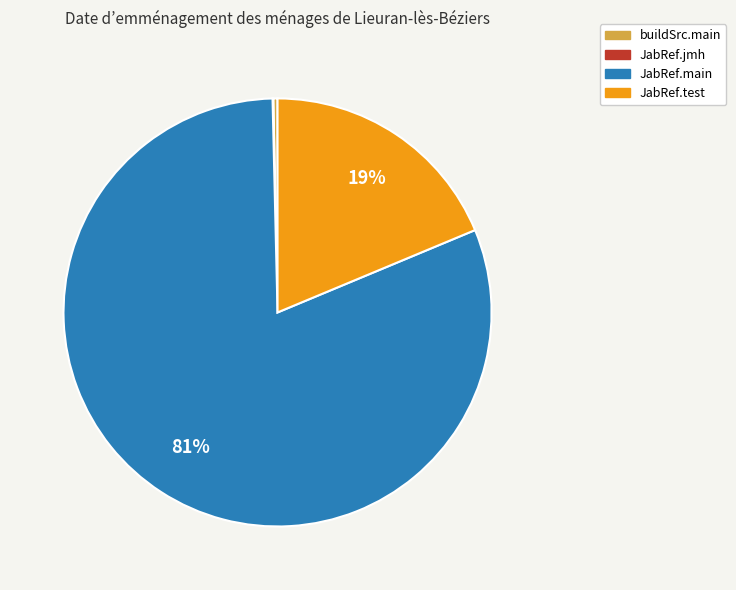

Is there any slice that represents more than half of the pie?

Yes